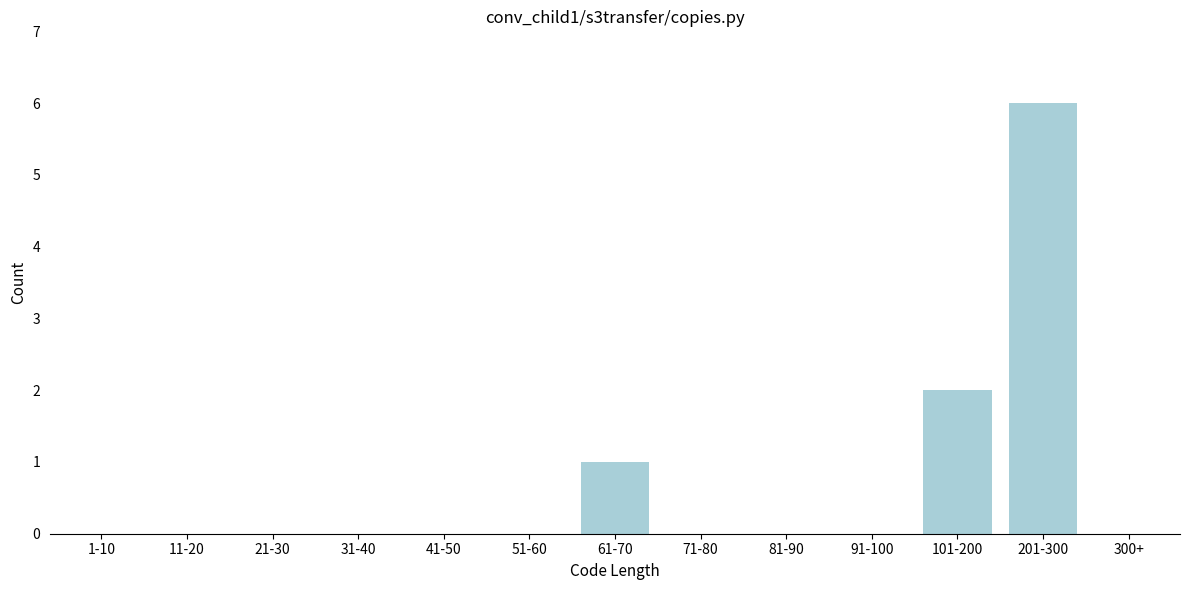

Reading left to right, list all the values displayed in this chart.

1-10=0	11-20=0	21-30=0	31-40=0	41-50=0	51-60=0	61-70=1	71-80=0	81-90=0	91-100=0	101-200=2	201-300=6	300+=0